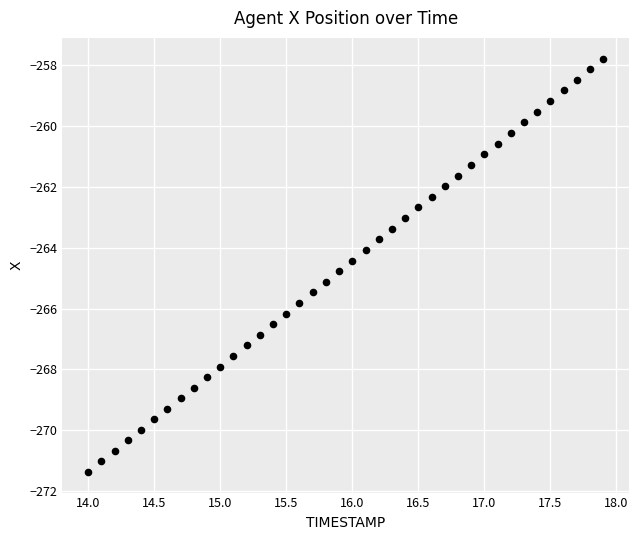

What is the range of X values (max minus min)?

3.9